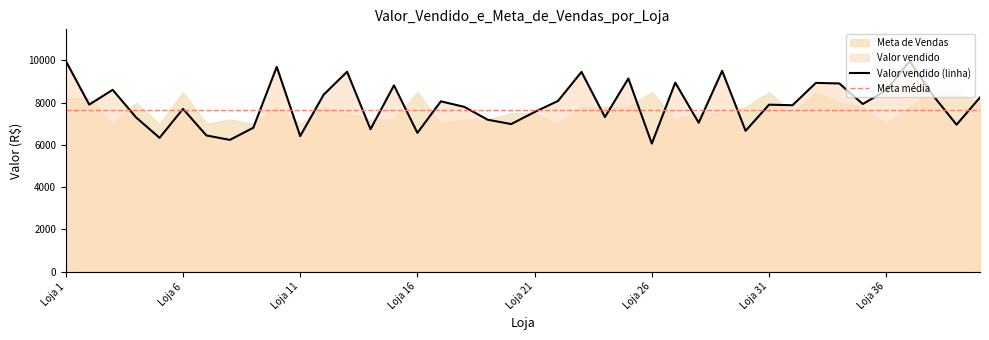

How many lines are shown in the chart?

1